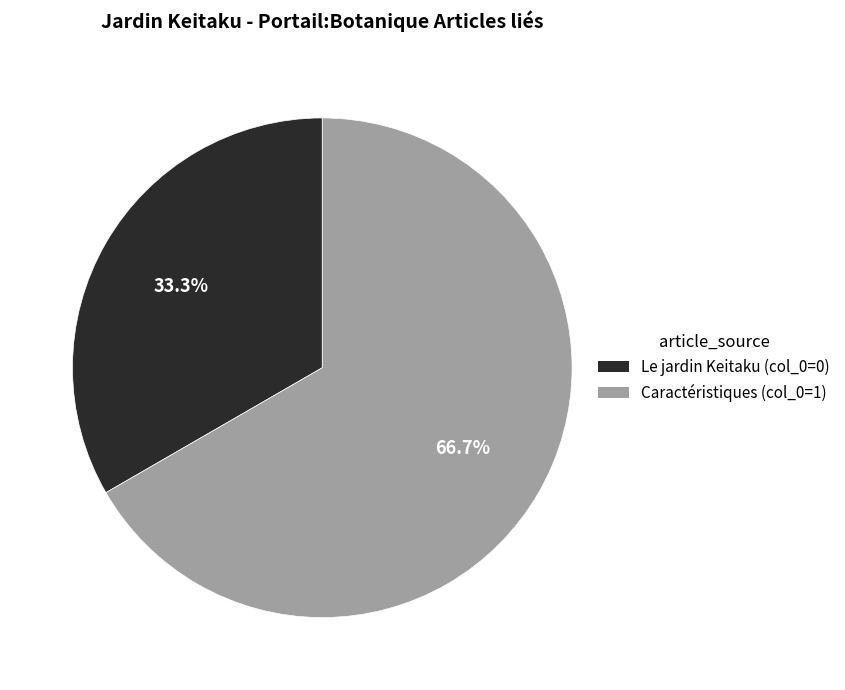

Does any single category account for the majority?

Yes